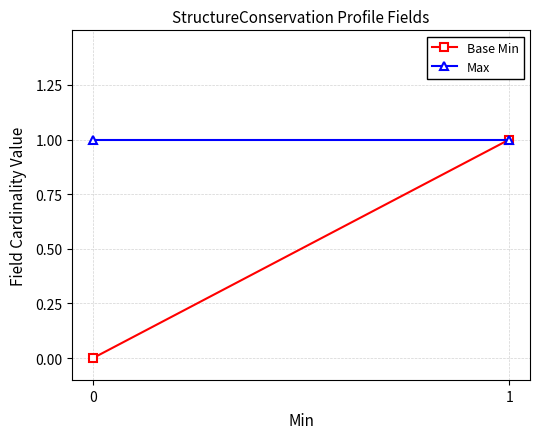

What is the difference between the Base Min values at 1 and 0?

1